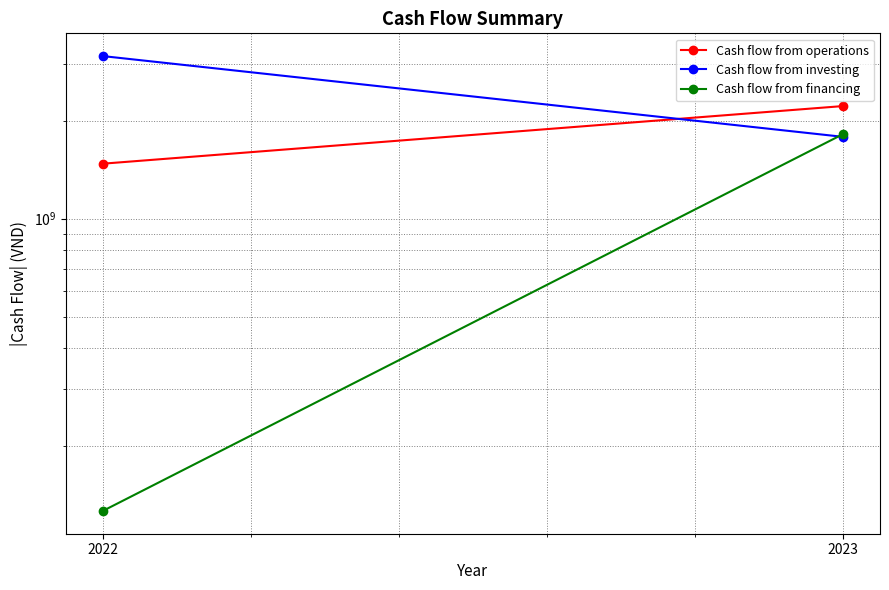

What is the spread (max minus min) of values at 2023?

434548295